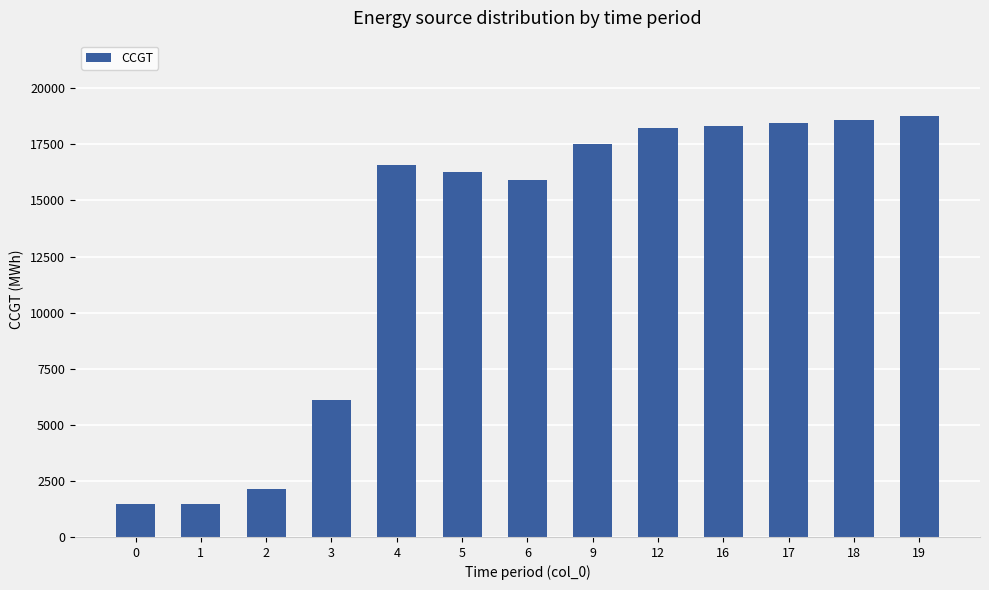

The value at 5 is 16253. True or false?

True